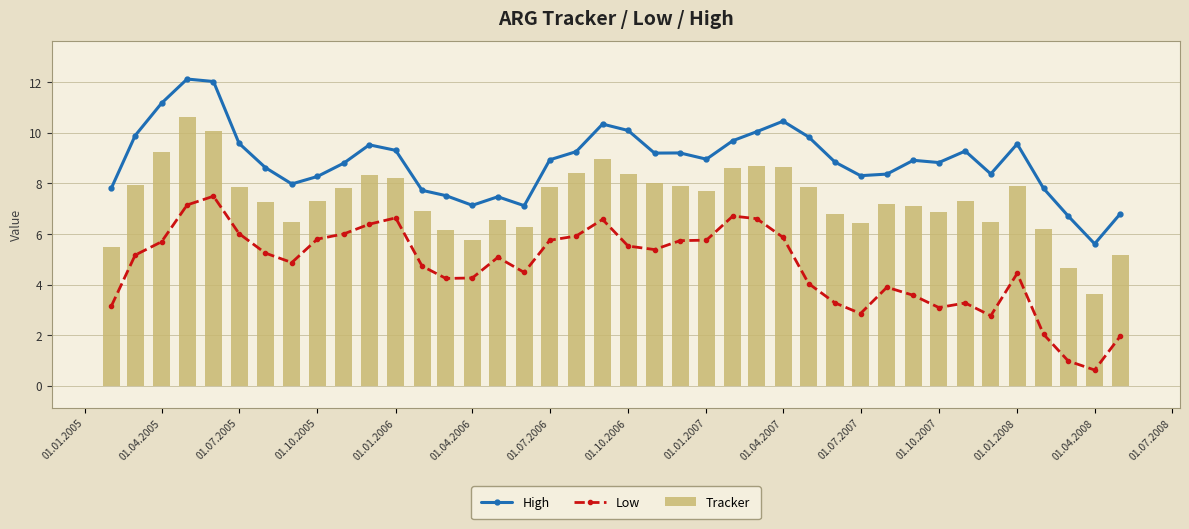

Which category has the lowest value in the Tracker series?

01.04.2008